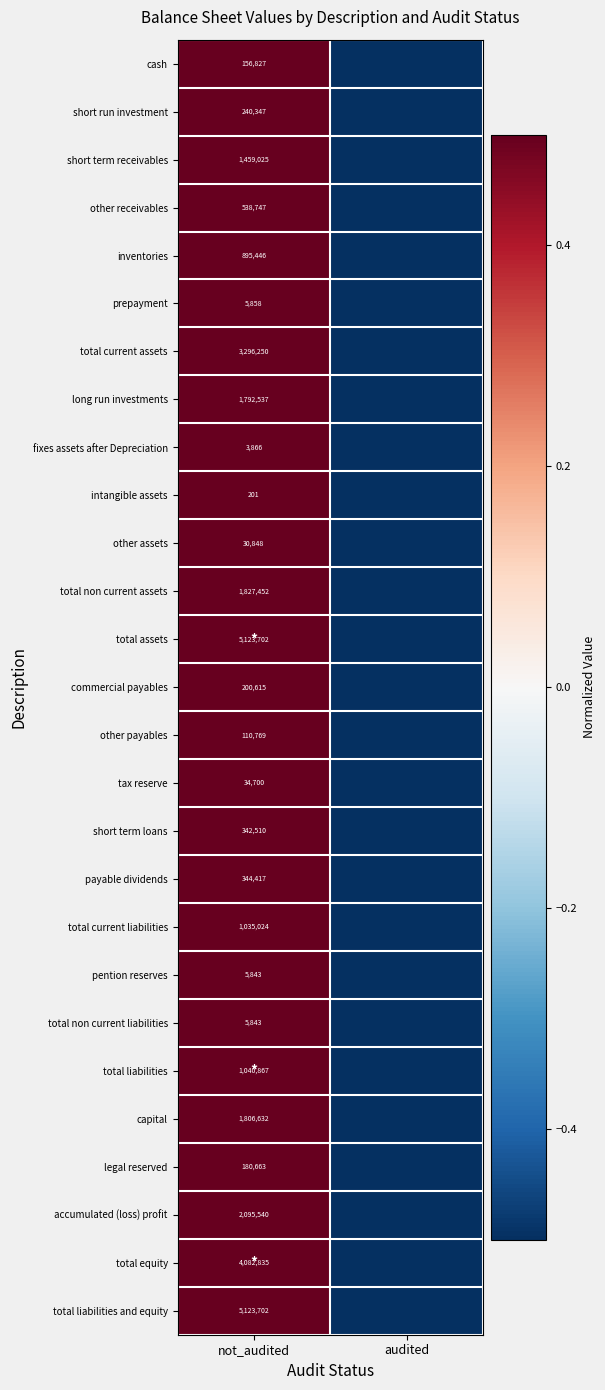

Is it true that intangible assets equals 273.5 at not_audited?

False